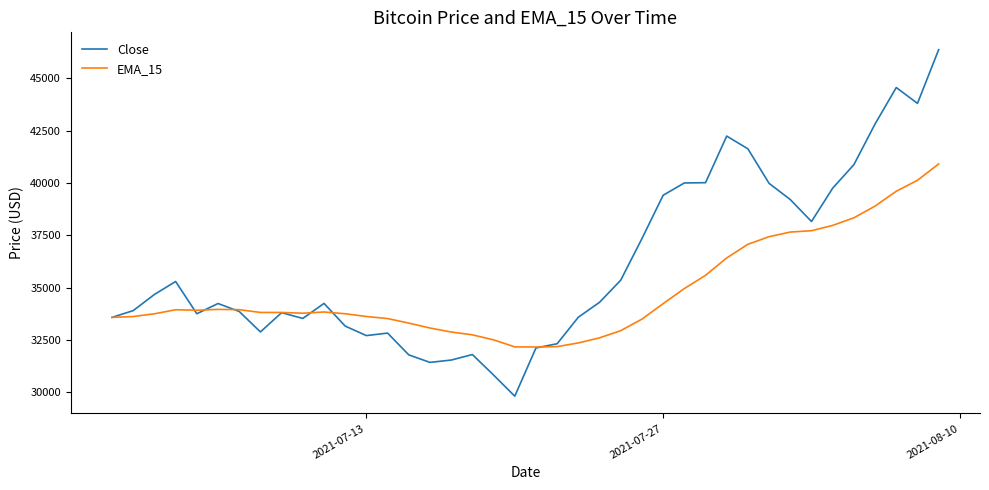

Rank the series by their maximum value, from lowest to highest.

EMA_15, Close